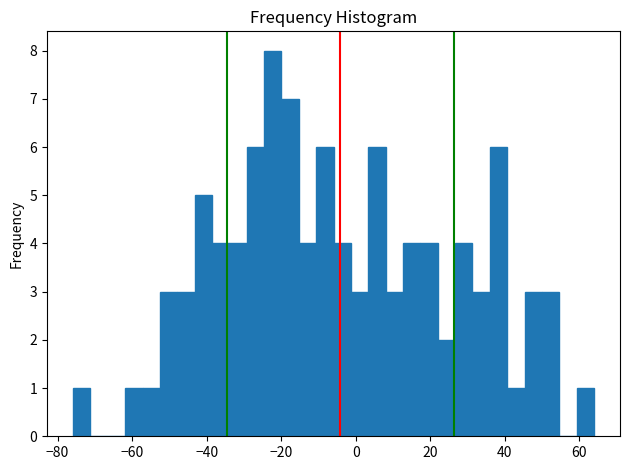

Read against the x-axis, roughly where is the centre of the tallest bar?

-22